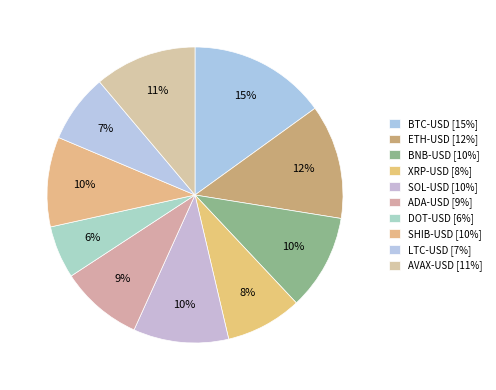

How much of the chart is everything except BNB-USD?

89.5%